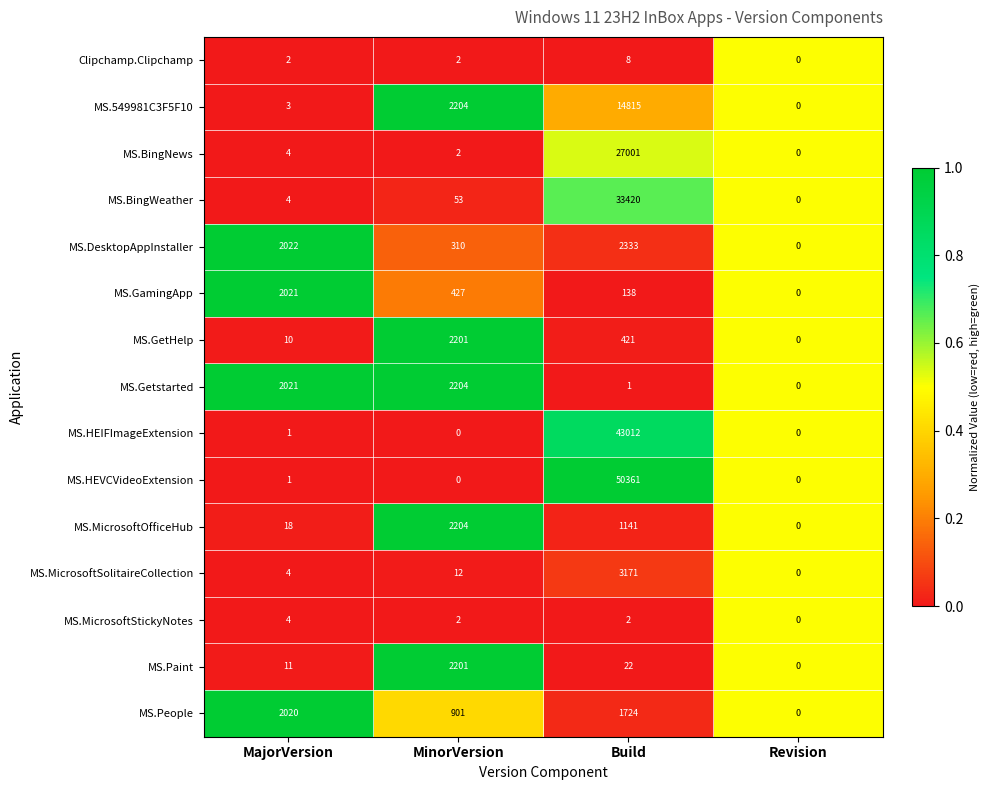

What is the spread (max minus min) of values at Build?

50360